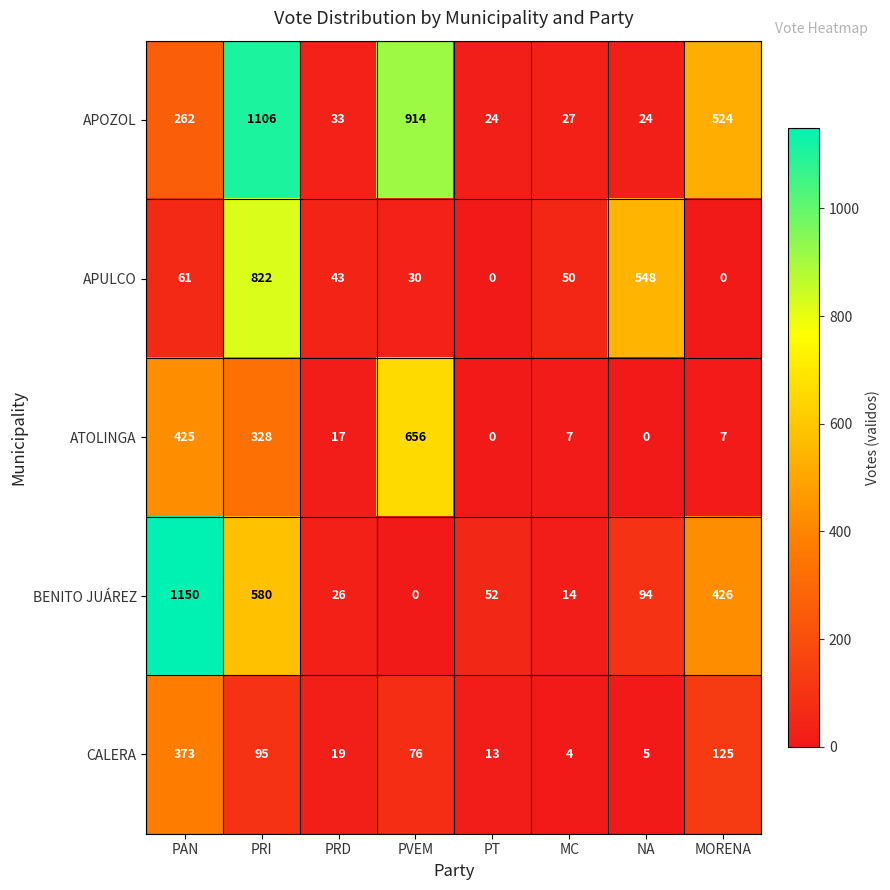

What is the sum of all APOZOL values?

2914